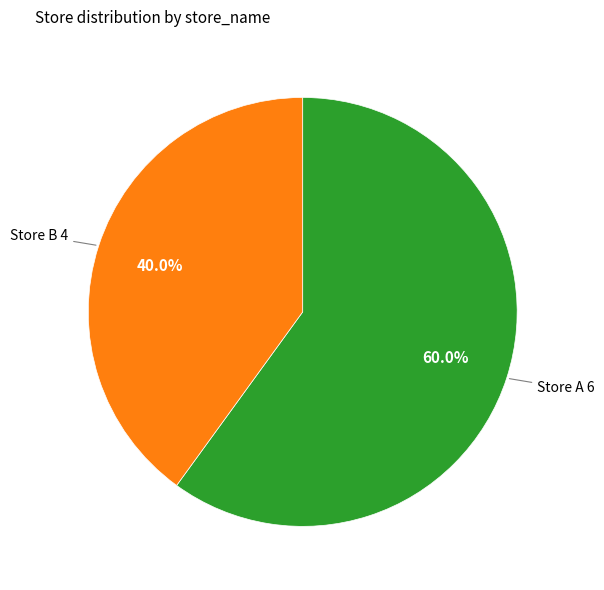

Is there a majority slice in this chart?

Yes